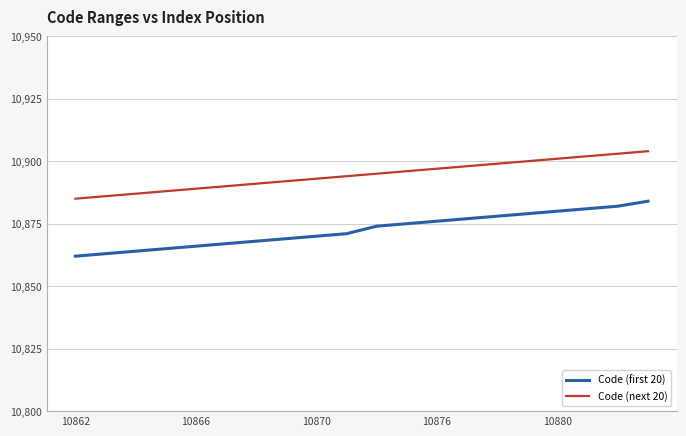

Which series has the largest total across all categories?

Code (next 20)